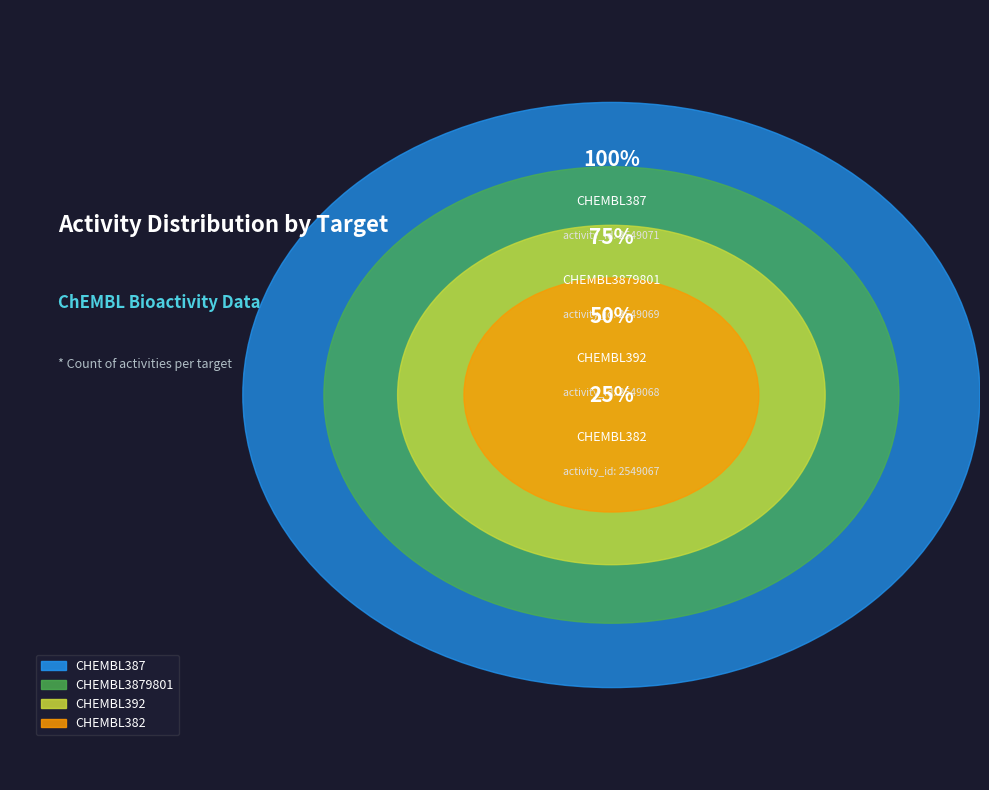

Is there a majority slice in this chart?

No